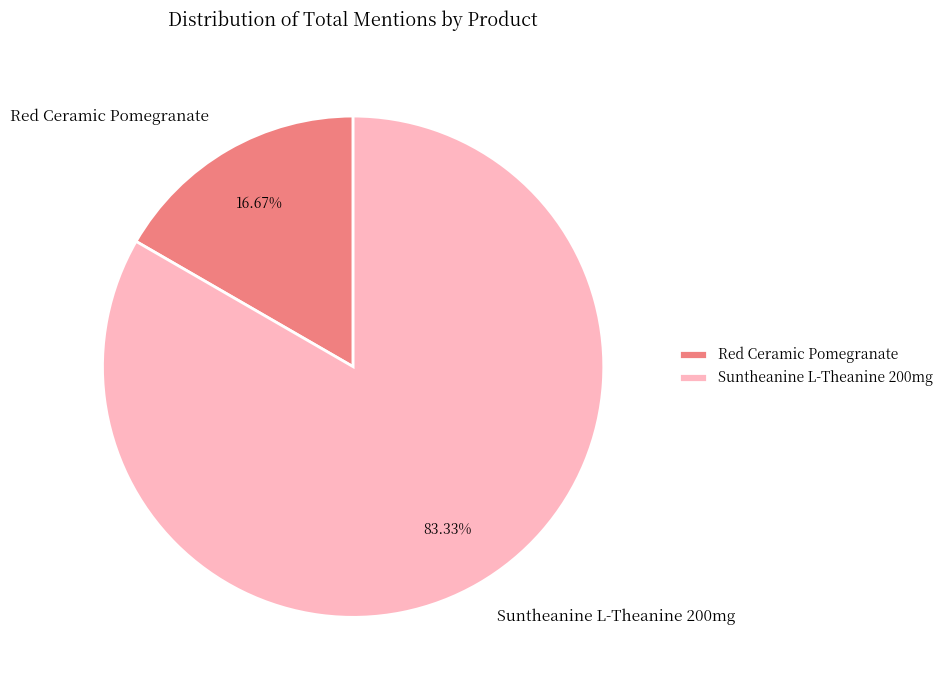

To the nearest percent, what is the difference between the largest and smallest slice percentages?

67%